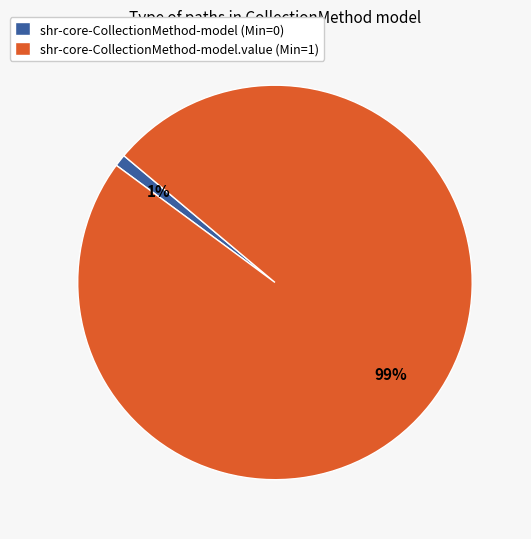

The shr-core-CollectionMethod-model (Min=0) slice represents 15% of the pie. True or false?

False